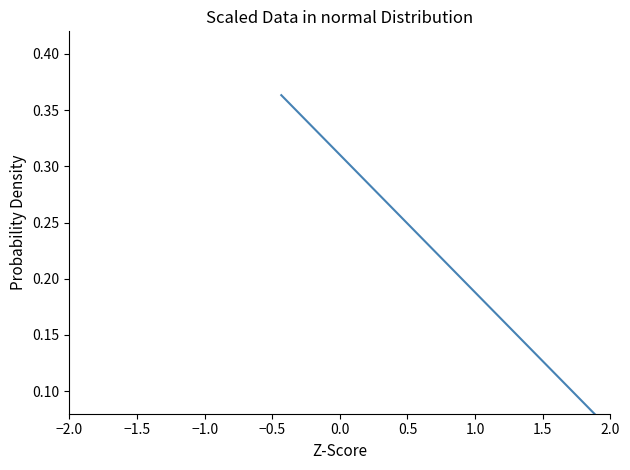

What is the difference between the second highest and minimum values?

0.3